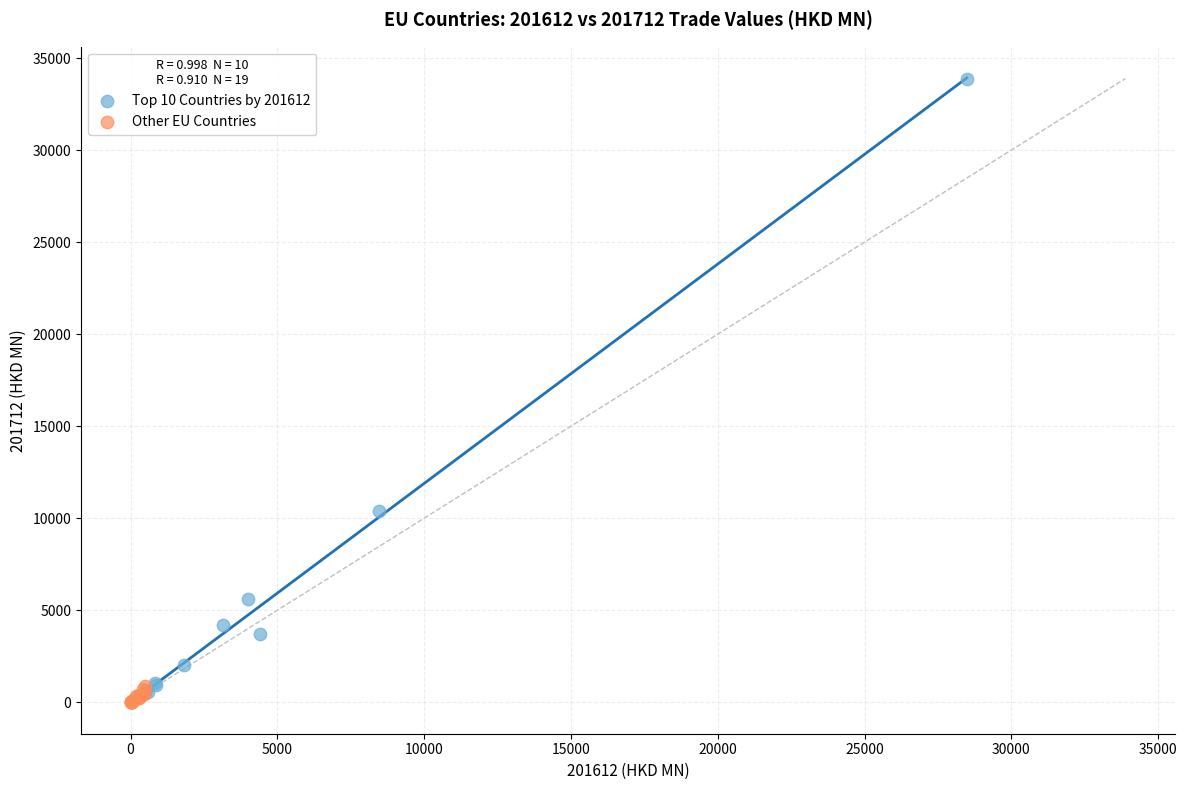

Which series reaches the minimum Y coordinate?

Other EU Countries